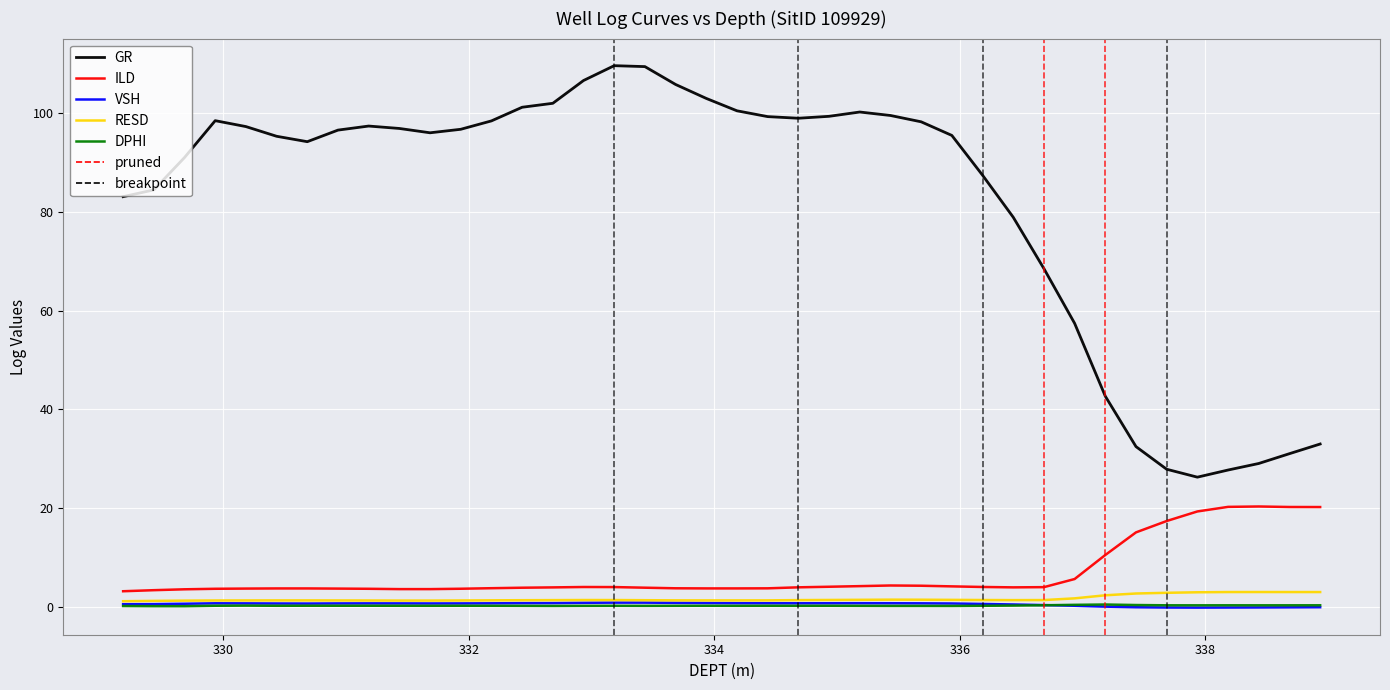

True or false: GR and RESD cross at least once.

False